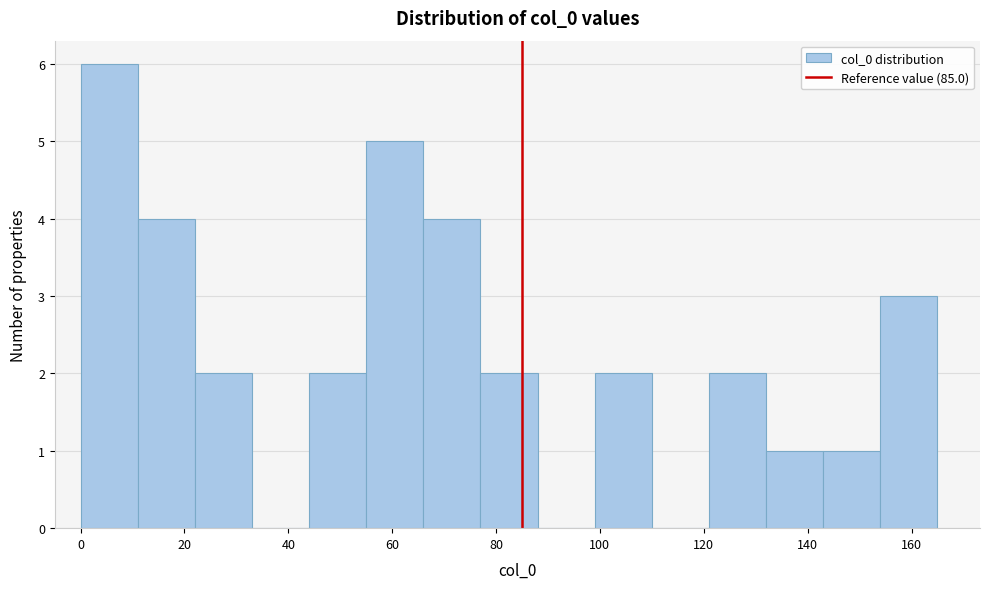

Which range on the x-axis has the tallest bar?

0 to 12